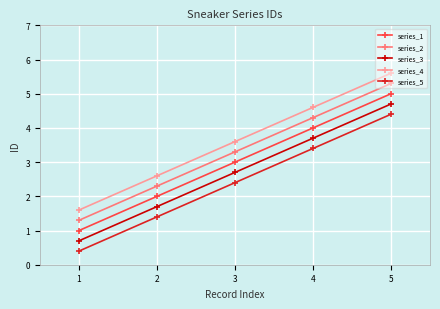

At which category is the sum across all series the highest?

5